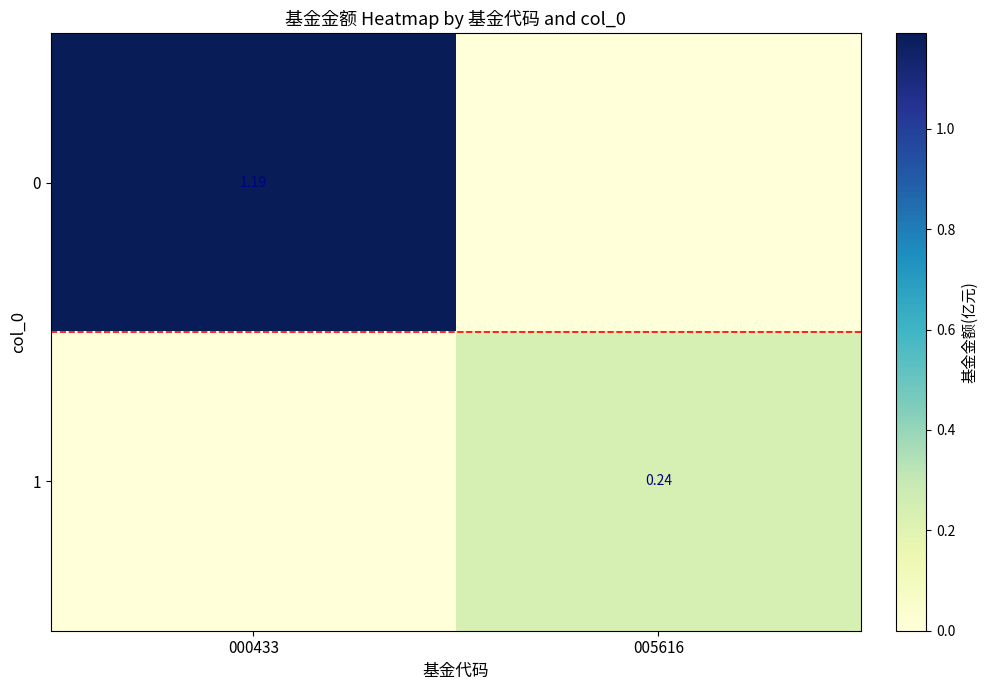

Which has a higher value, 005616 or 000433?

000433